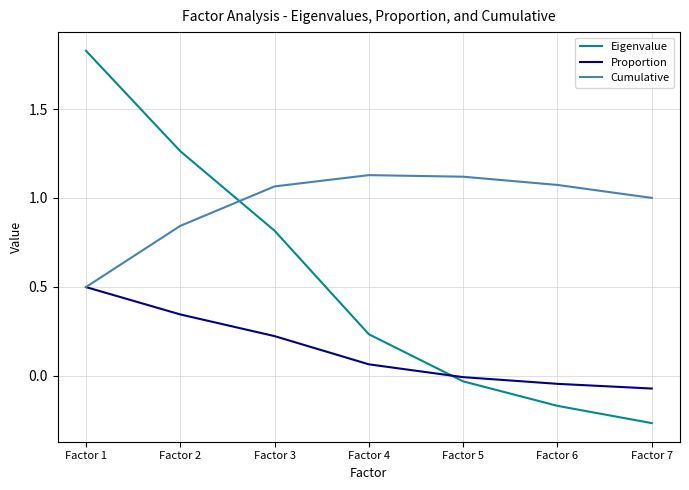

Is it true that Proportion equals 0.3 at Factor 3?

False